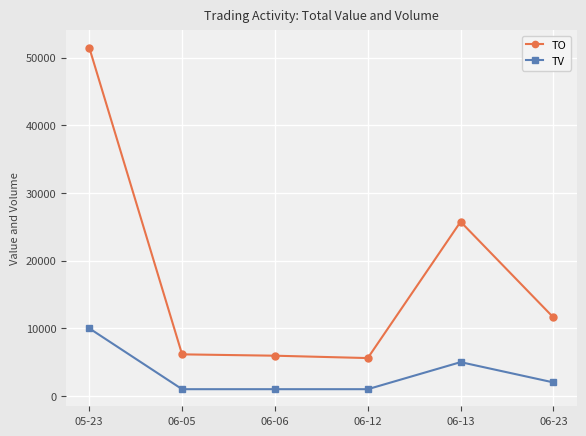

Is the value of TO at 06-05 greater than the value of TV at 06-12?

Yes